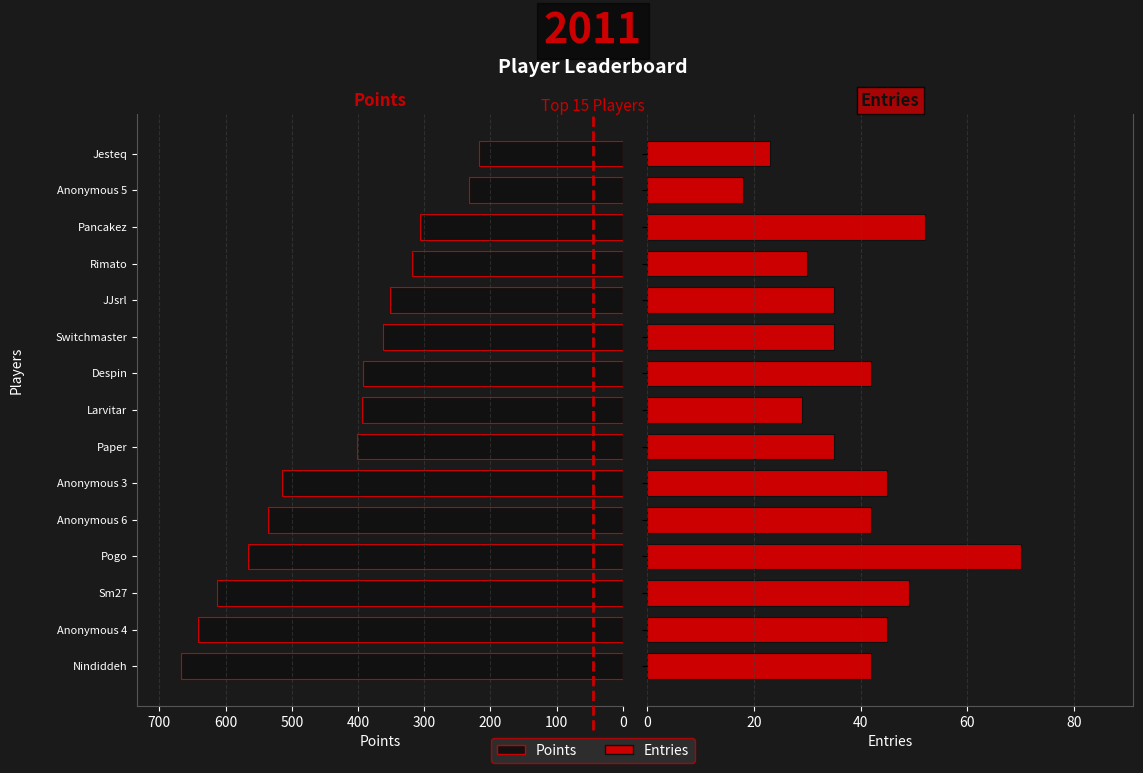

Rank the series at 200 from lowest to highest value.

Entries, Points